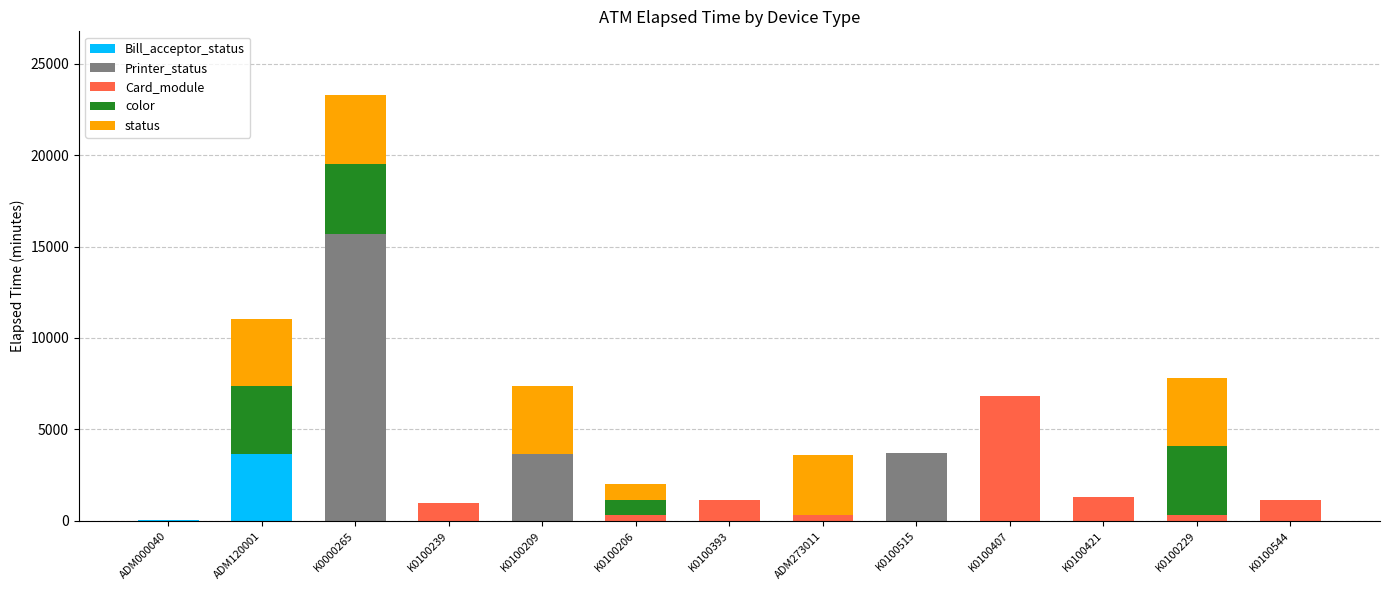

At which category is the sum across all series the highest?

K0000265